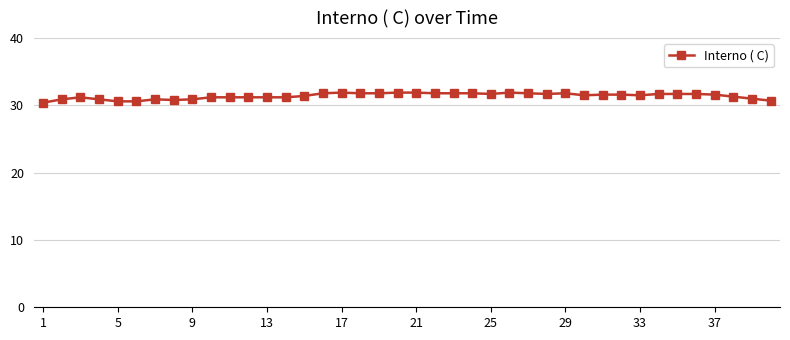

What is the sum of all values?

1255.9